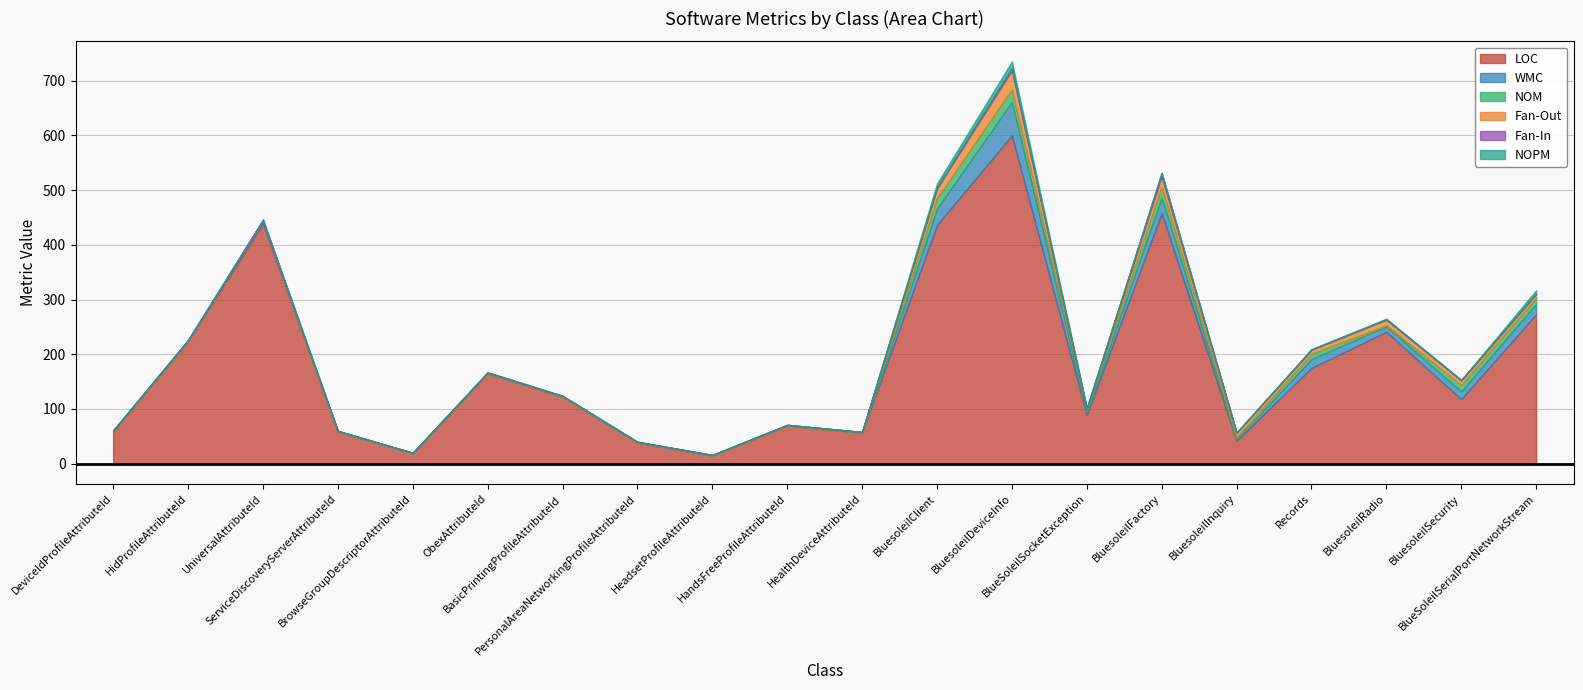

What are all the series names shown in the legend?

LOC, WMC, NOM, Fan-Out, Fan-In, NOPM